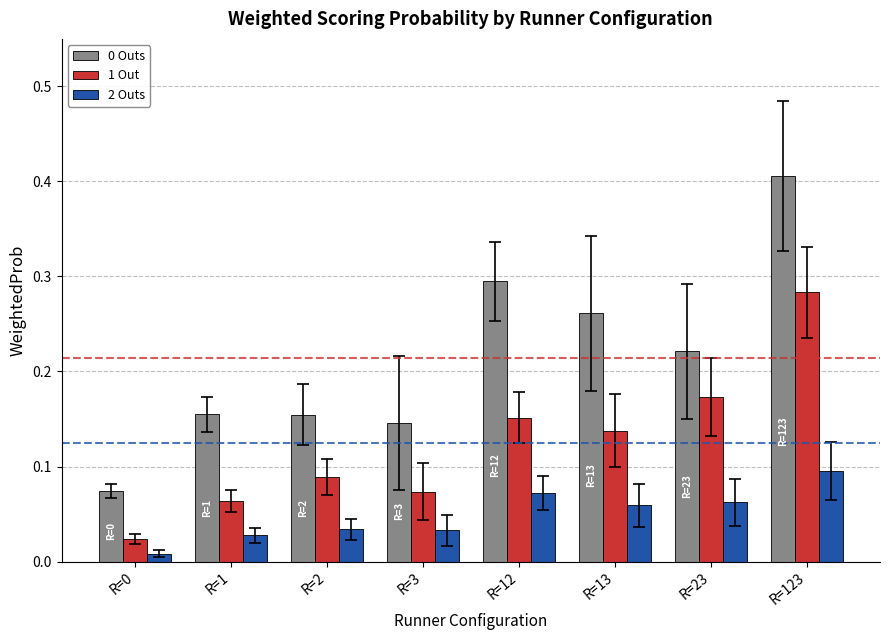

What is the sum of all 0 Outs values?

1.7